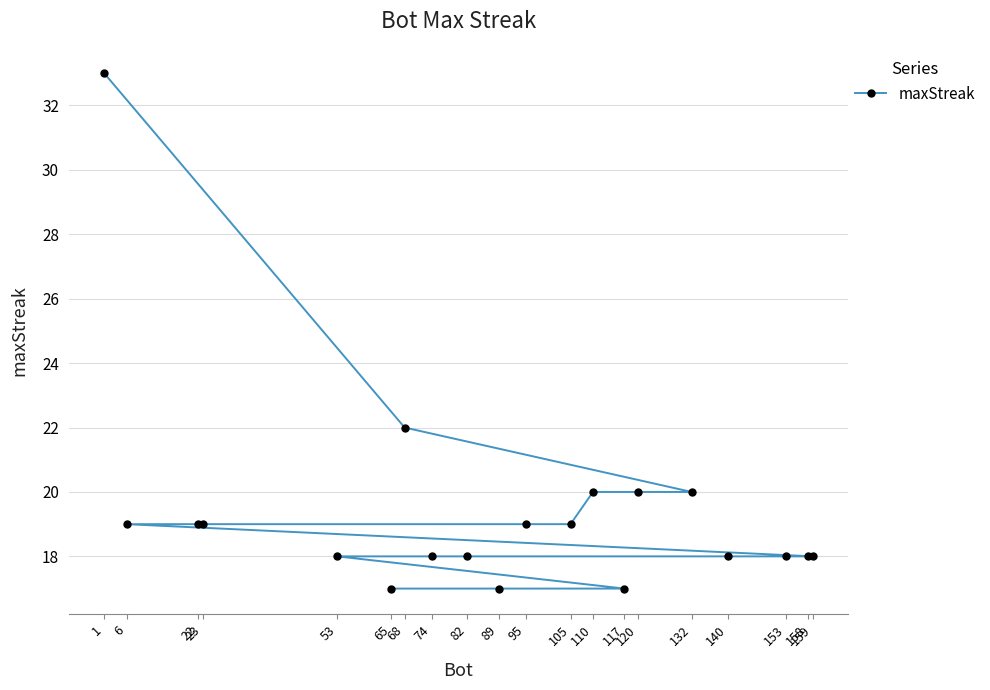

What is the minimum value shown in the chart?

17